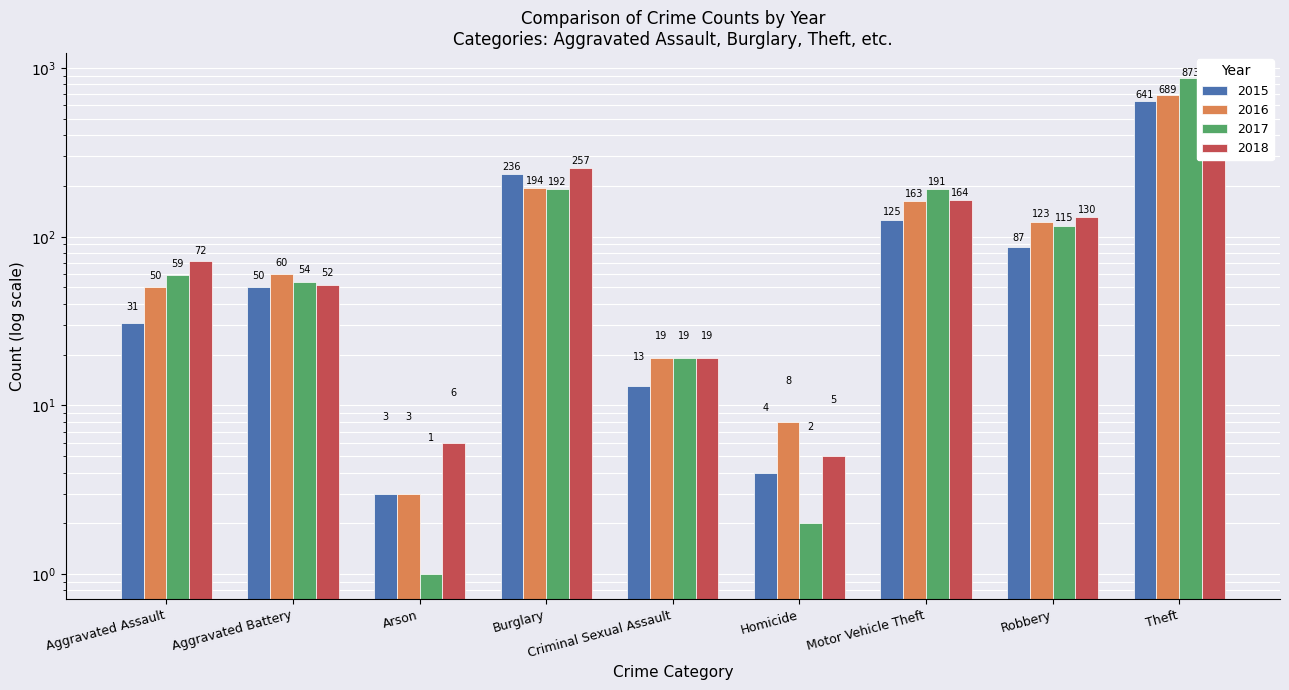

Is it true that 2018 equals 9 at Arson?

False